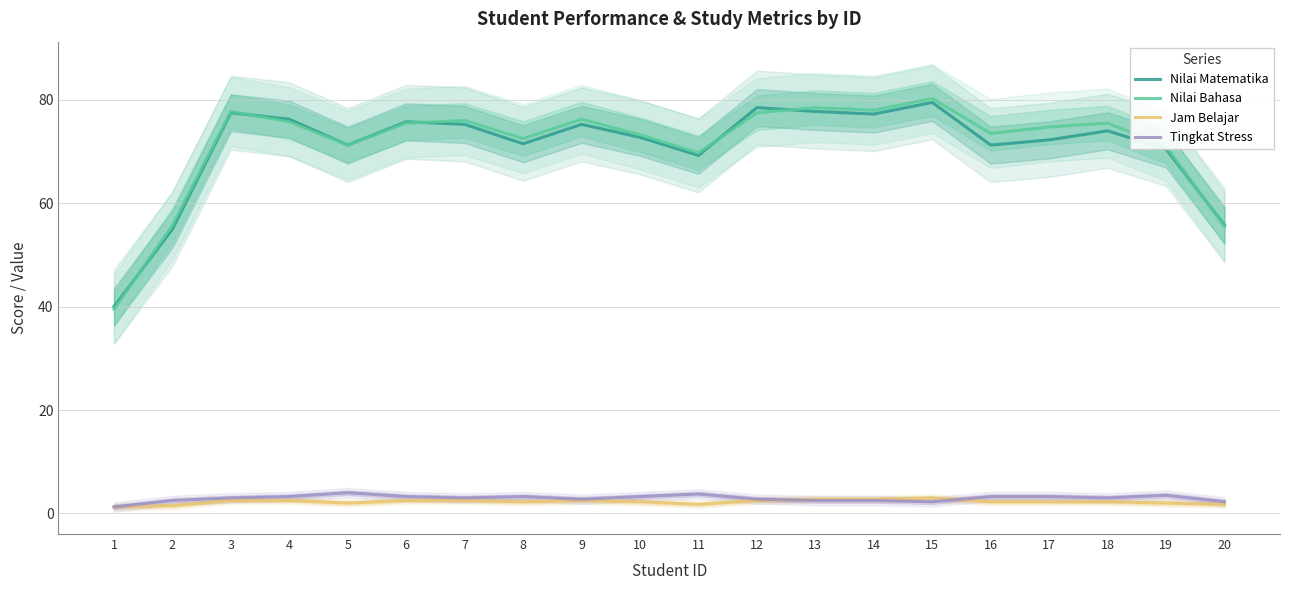

Reading left to right, list all the values displayed in this chart.

Nilai Matematika: 40.0	55.0	77.5	76.2	71.2	75.8	75.2	71.5	75.2	72.8	69.2	78.5	77.8	77.2	79.5	71.2	72.2	74.0	70.5	55.8
Nilai Bahasa: 39.5	55.8	77.8	75.8	71.2	75.5	76.0	72.5	76.2	73.2	69.8	77.5	78.5	78.0	80.2	73.5	74.8	75.5	71.0	55.5
Jam Belajar: 1.2	1.5	2.5	2.5	2.0	2.5	2.5	2.2	2.5	2.2	1.8	2.5	2.8	2.8	3.0	2.2	2.2	2.2	2.0	1.8
Tingkat Stress: 1.2	2.5	3.0	3.2	4.0	3.2	3.0	3.2	2.8	3.2	3.8	2.8	2.5	2.5	2.2	3.2	3.2	3.0	3.5	2.2